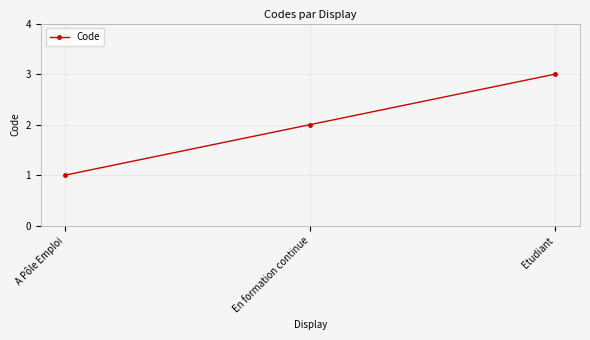

Rank the categories by value from highest to lowest.

Etudiant, En formation continue, A Pôle Emploi